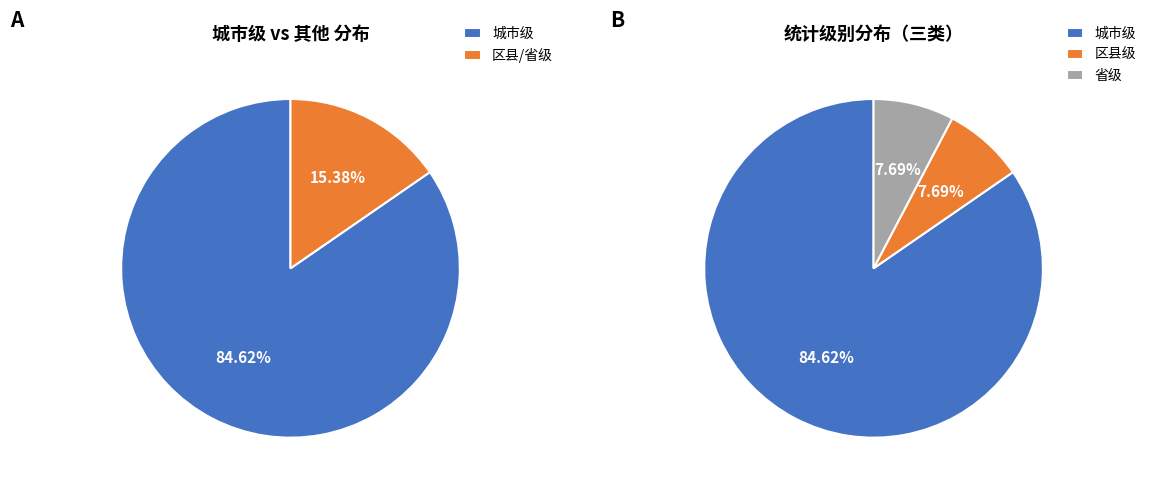

What is the total percentage of 区县级 and 省级?

15.4%